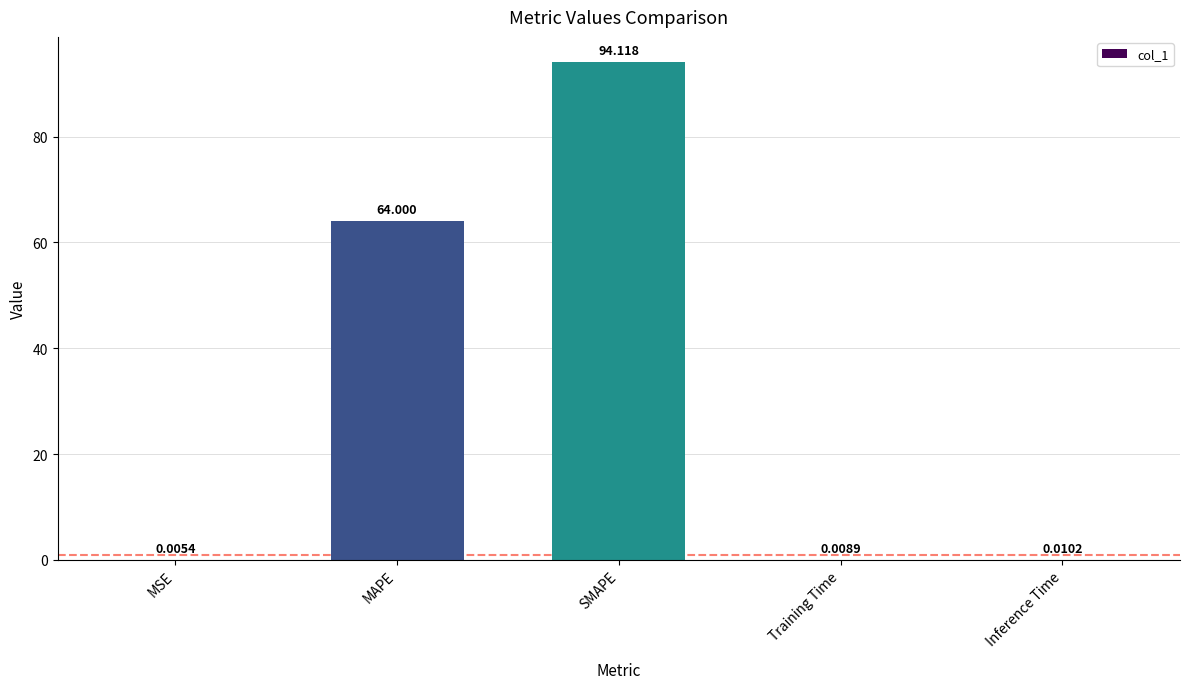

Where is the data nearest to the value 47?

MAPE